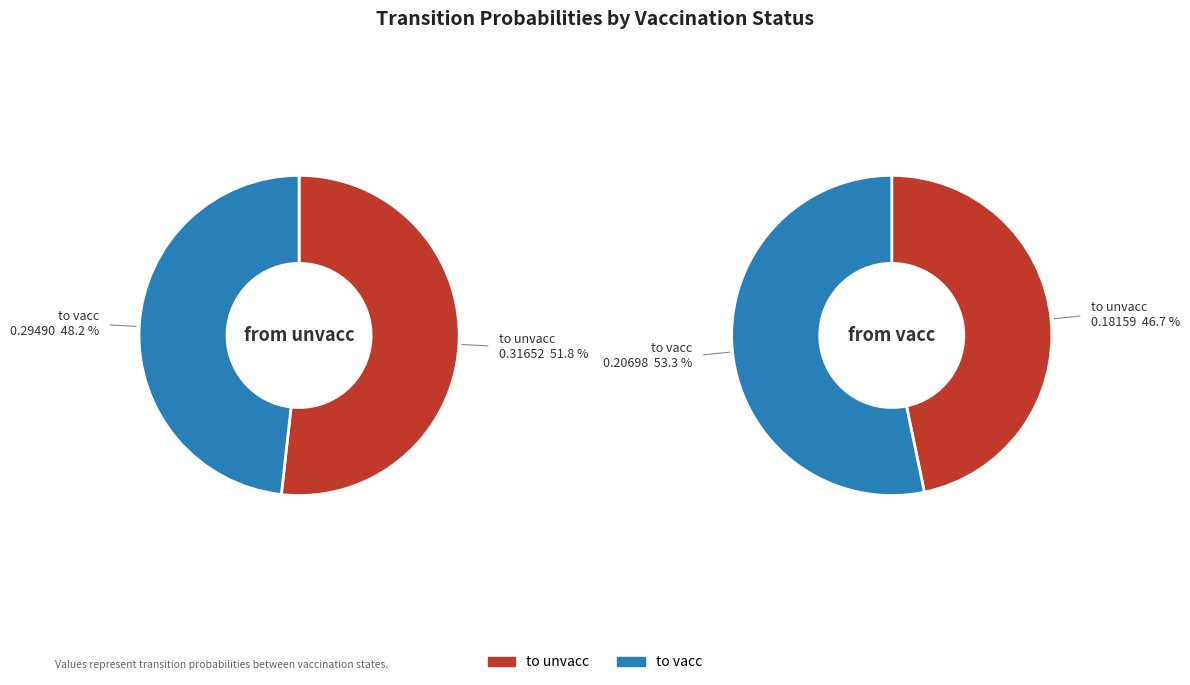

True or false: to unvacc accounts for 47% of the total.

True